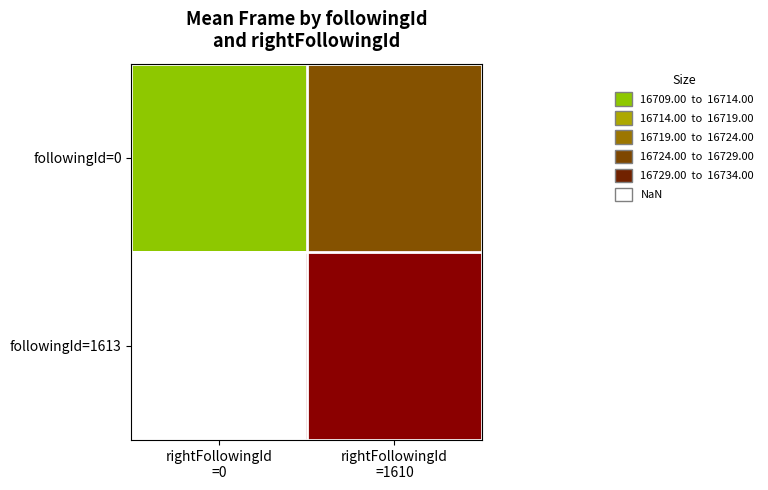

Is the value of followingId=0 at rightFollowingId =1610 greater than the value of followingId=1613 at rightFollowingId =0?

No